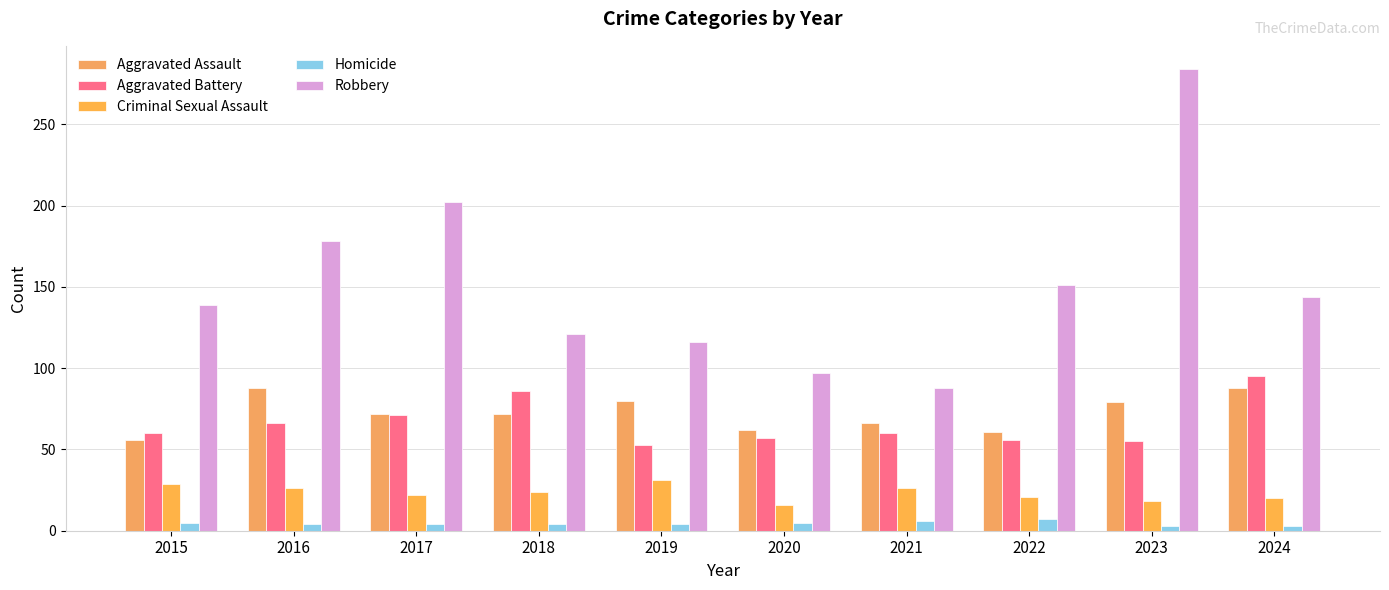

At which label does Criminal Sexual Assault reach its peak?

2019